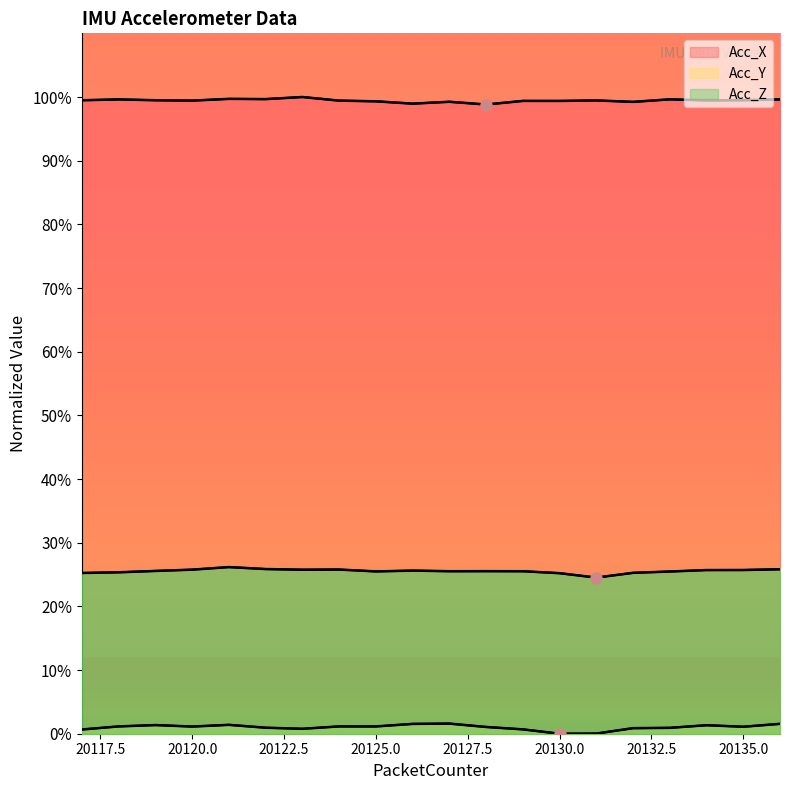

How many lines are shown in the chart?

3